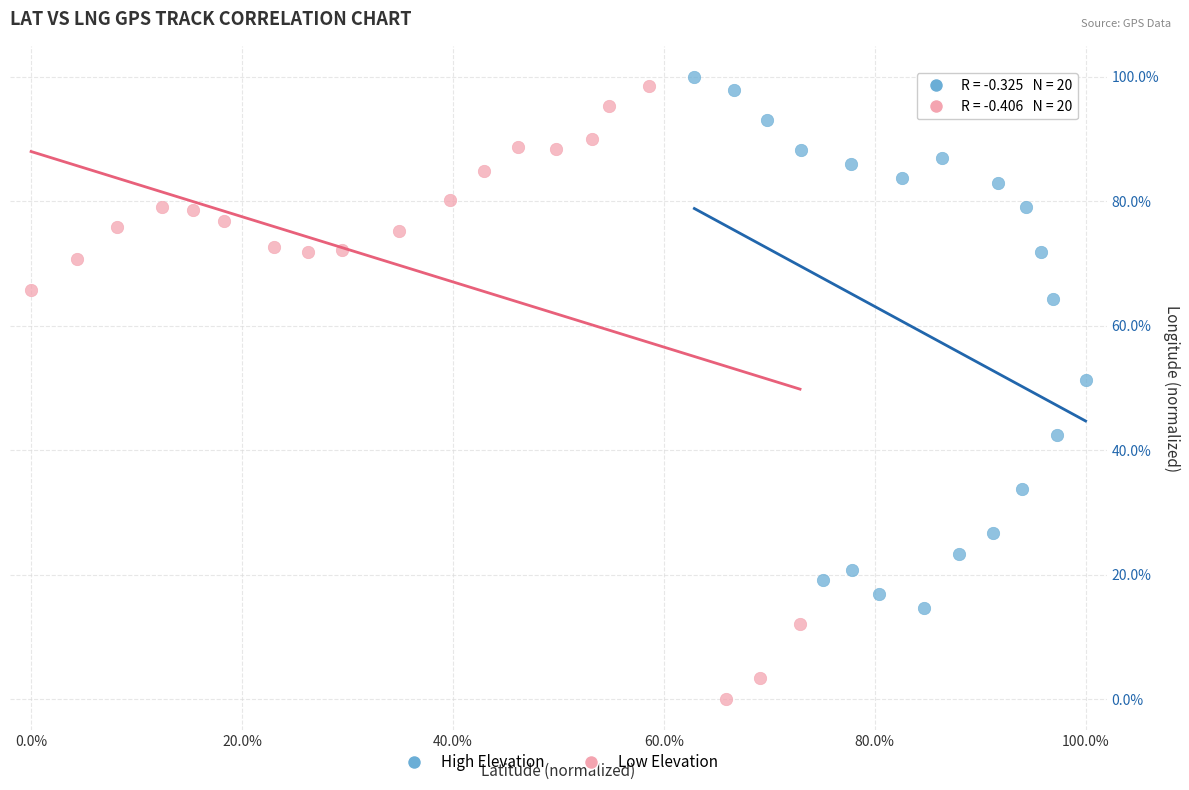

Which series contains the lowest Y value?

Low Elevation